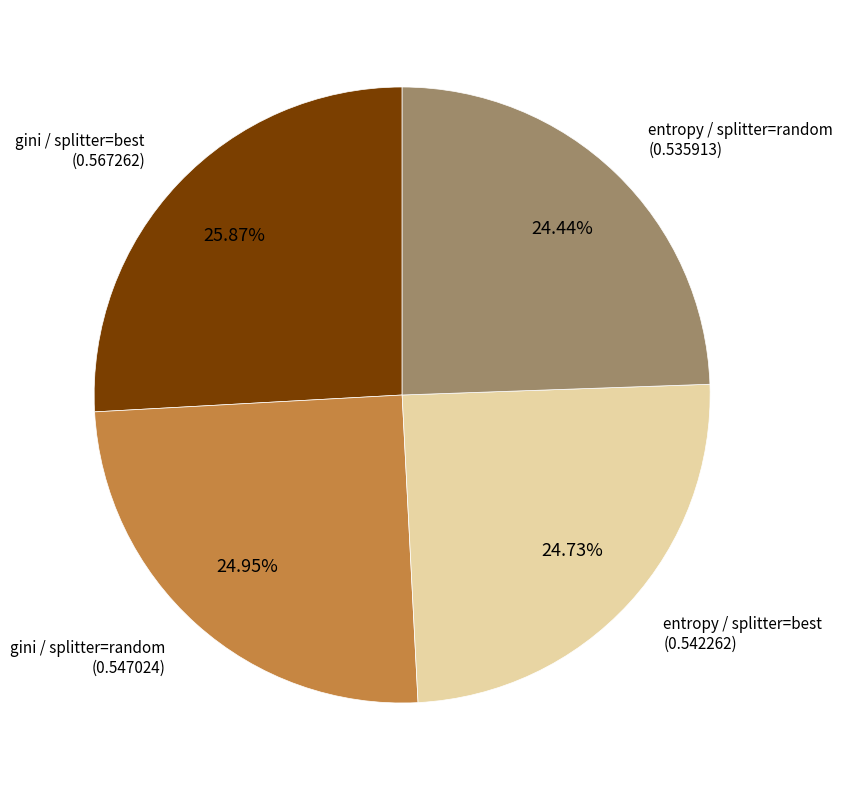

Does any single category account for the majority?

No